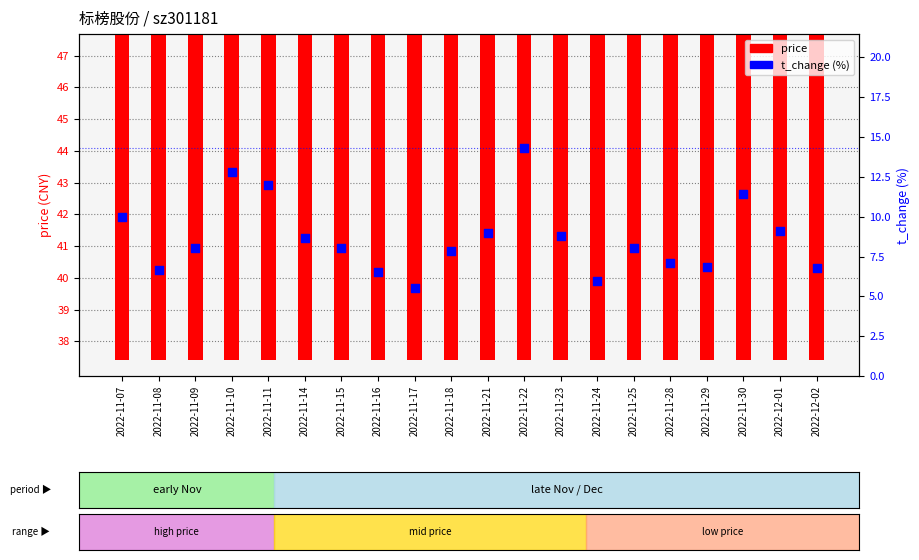

Which series has the largest total across all categories?

price